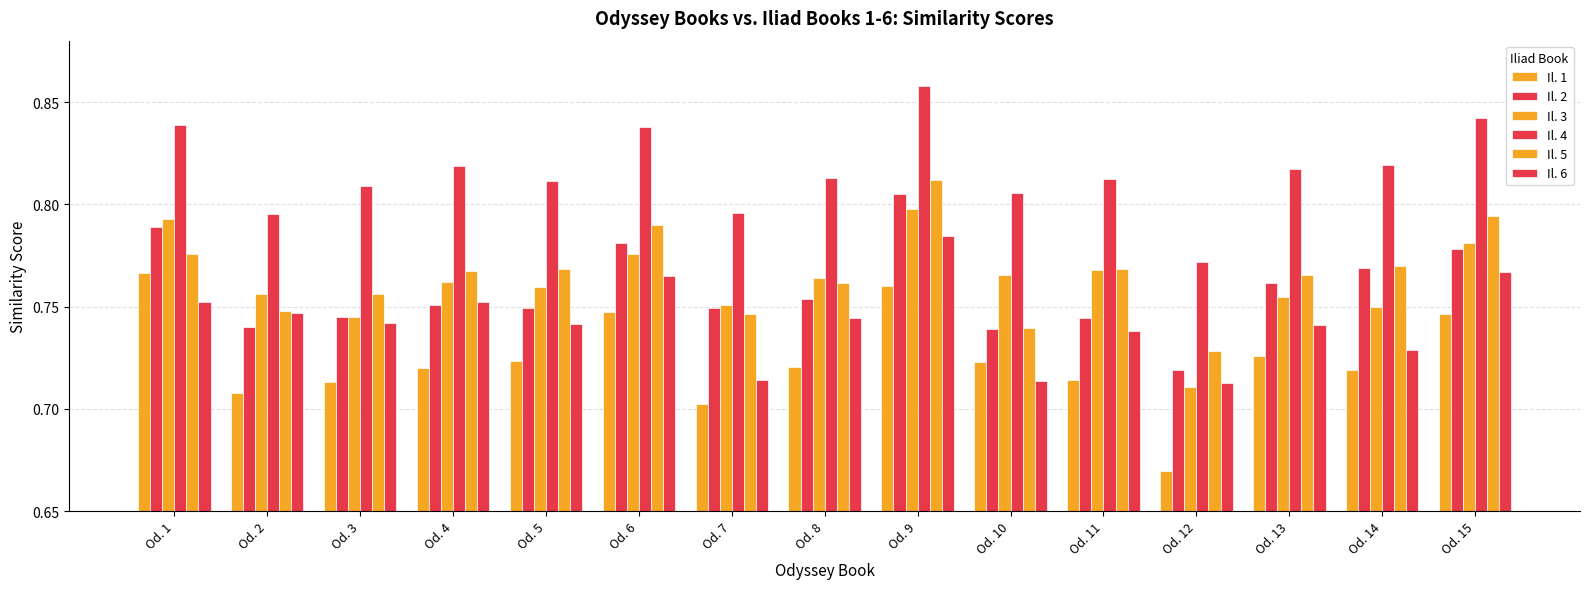

What is the greatest value displayed?

0.9